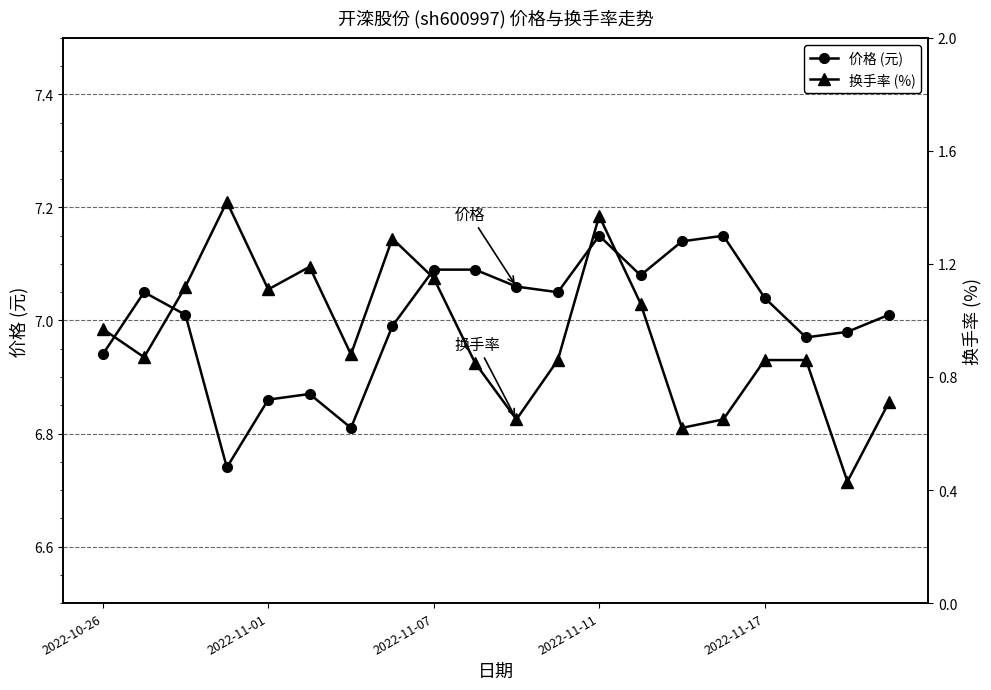

What are all the series names shown in the legend?

价格 (元), 换手率 (%)